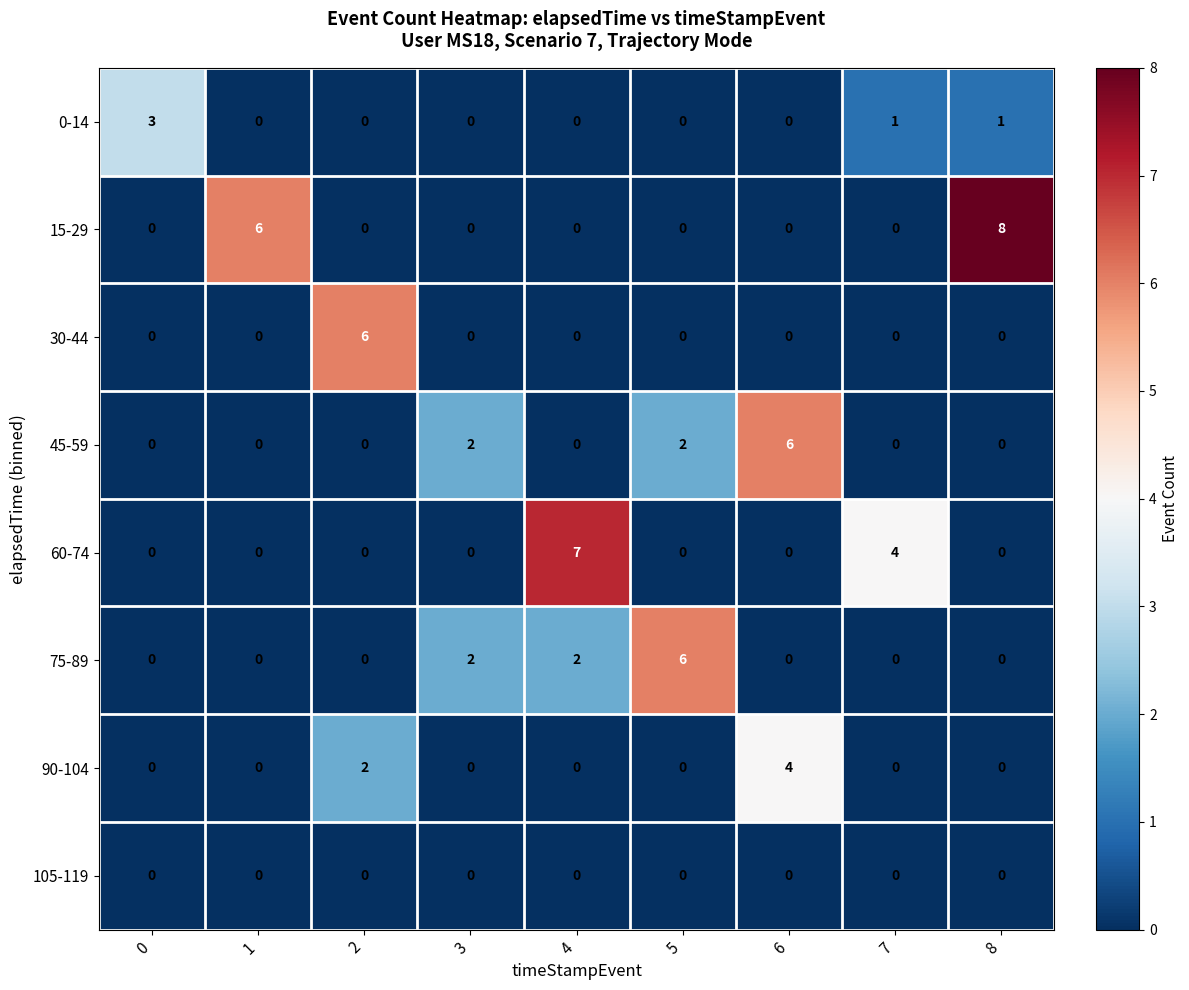

What is the difference between the maximum and minimum values in the 15-29 series?

8